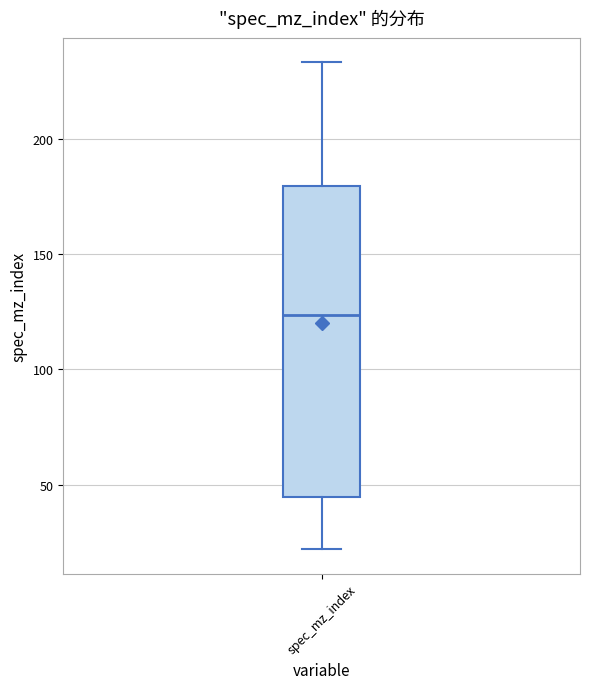

Read this box plot against the y-axis: the position of the median line, the range covered by the box, and the ends of both whiskers. The values are not printed on the chart, so give them approximately, as read against the axis.

median 125, box 45 to 180, whiskers 20 to 235